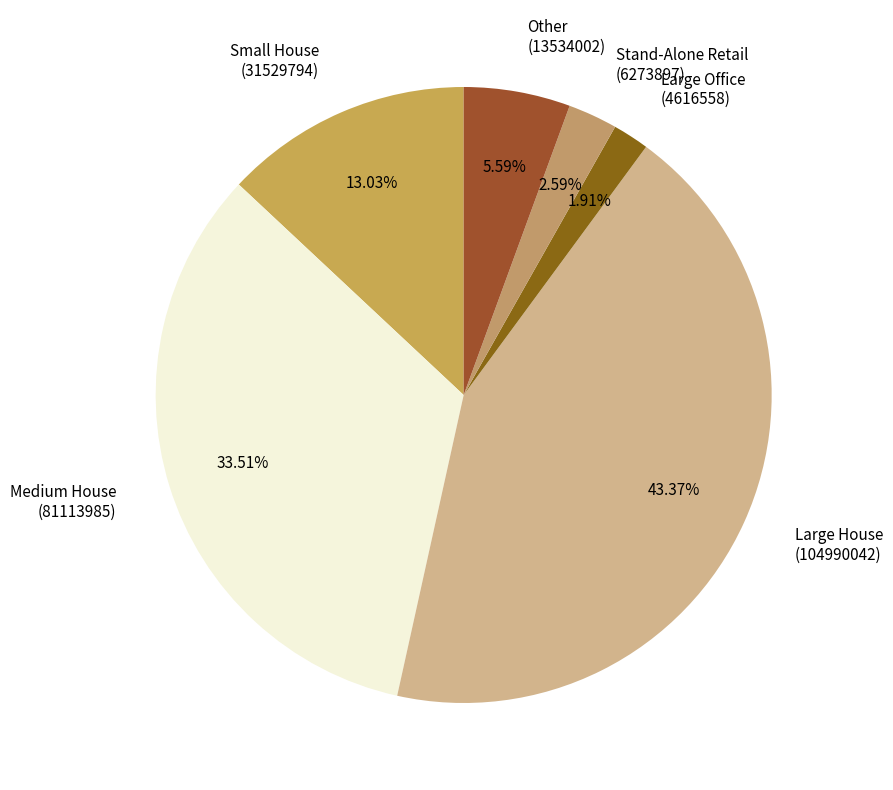

Count the number of slices in the pie.

6